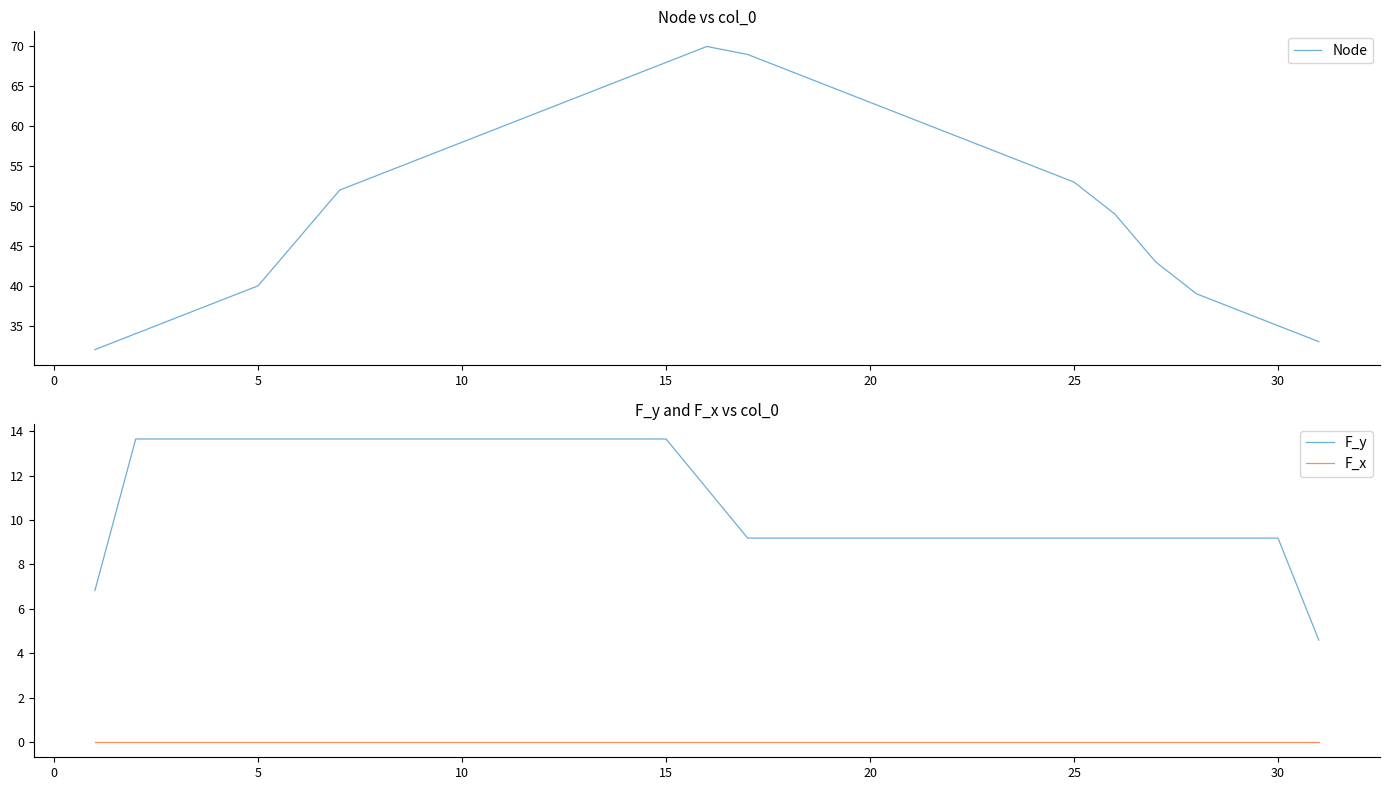

Reading right to left, extract all data points from this chart.

Node: 33.0	35.0	37.0	39.0	43.0	49.0	53.0	55.0	57.0	59.0	61.0	63.0	65.0	67.0	69.0	70.0	68.0	66.0	64.0	62.0	60.0	58.0	56.0	54.0	52.0	46.0	40.0	38.0	36.0	34.0	32.0
F_y: 4.6	9.2	9.2	9.2	9.2	9.2	9.2	9.2	9.2	9.2	9.2	9.2	9.2	9.2	9.2	11.4	13.6	13.6	13.6	13.6	13.6	13.6	13.6	13.6	13.6	13.6	13.6	13.6	13.6	13.6	6.8
F_x: 0.0	0.0	0.0	0.0	0.0	0.0	0.0	0.0	0.0	0.0	0.0	0.0	0.0	0.0	0.0	0.0	0.0	0.0	0.0	0.0	0.0	0.0	0.0	0.0	0.0	0.0	0.0	0.0	0.0	0.0	0.0